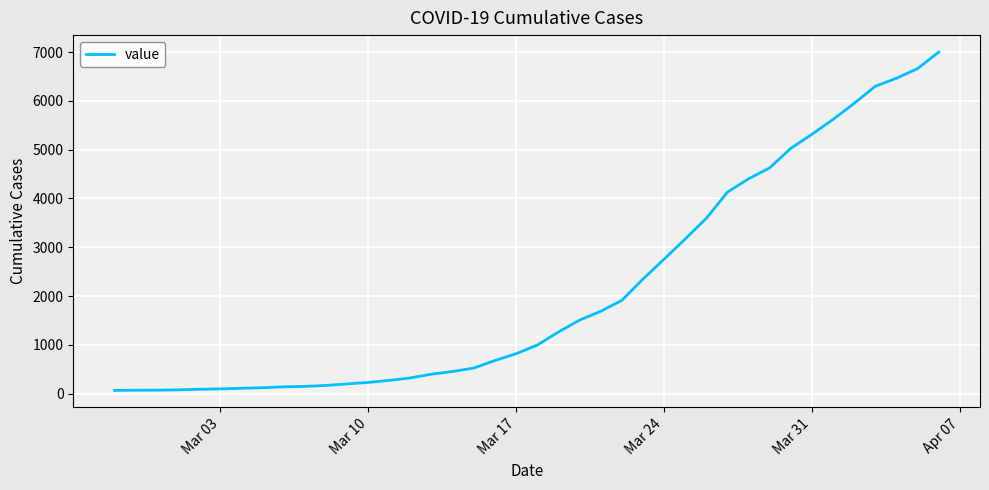

Does the chart display data point markers on the line(s)?

No